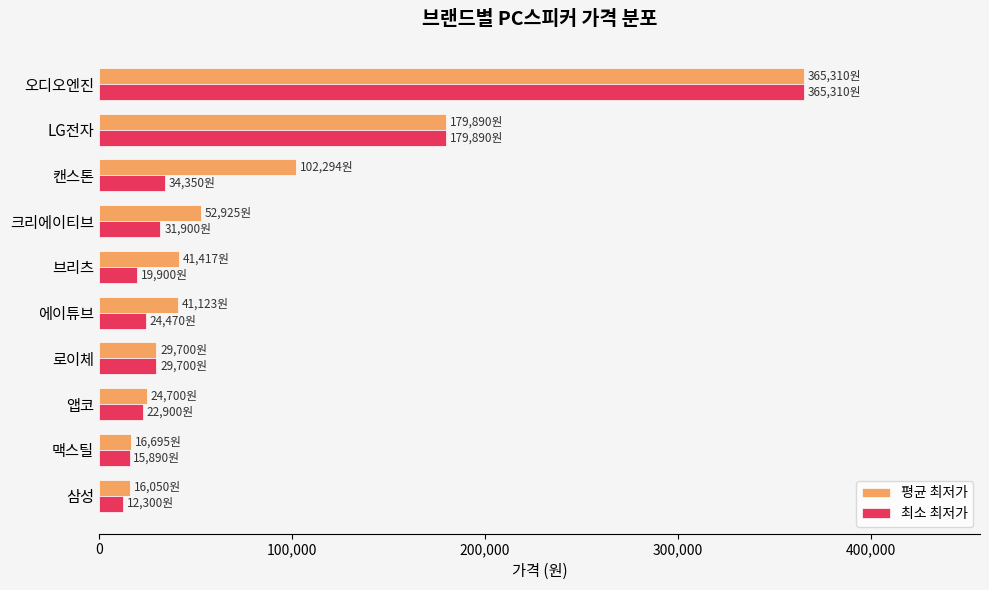

What is the average value of the 최소 최저가 series?

73661.0